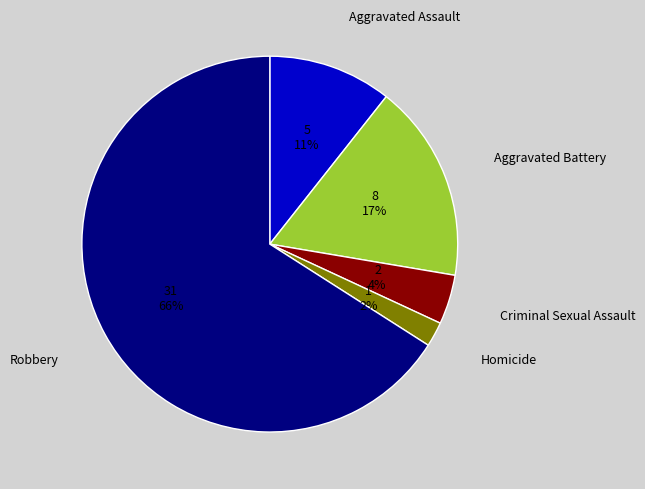

Which slice is the smallest?

Homicide